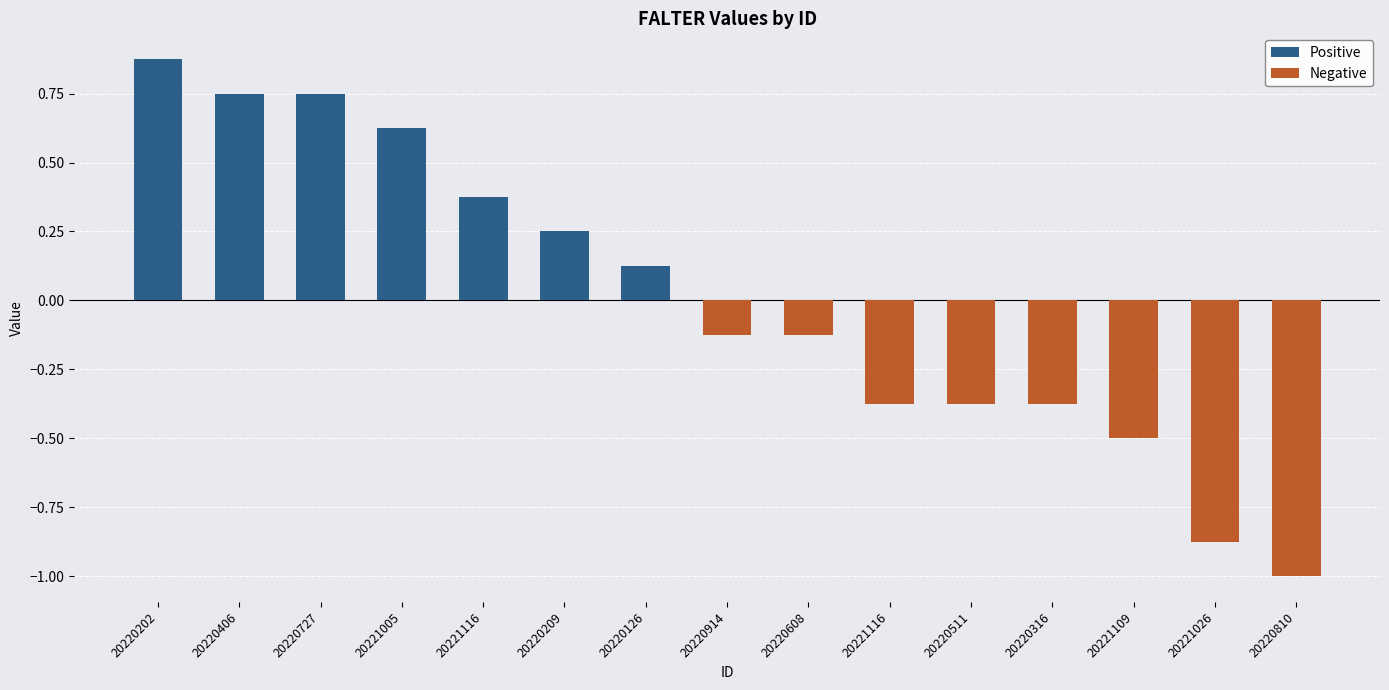

Which category has the lowest value across all series?

FALTER_20220810_D7E2127763